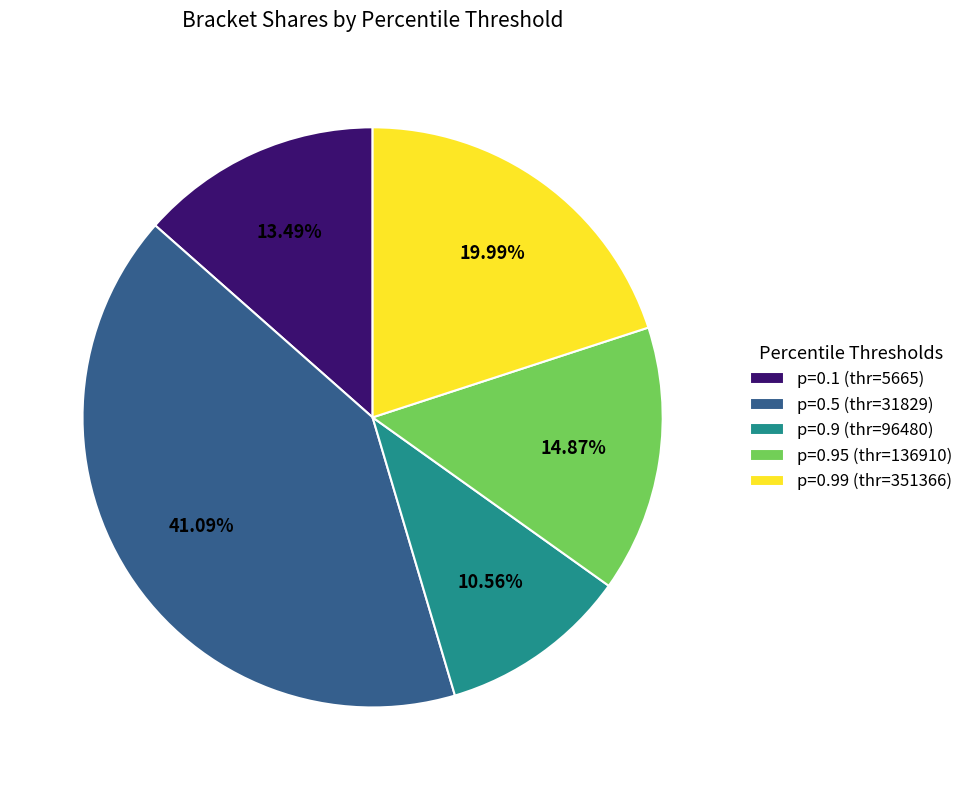

Rank the categories by value from lowest to highest.

p=0.9 (thr=96480), p=0.1 (thr=5665), p=0.95 (thr=136910), p=0.99 (thr=351366), p=0.5 (thr=31829)